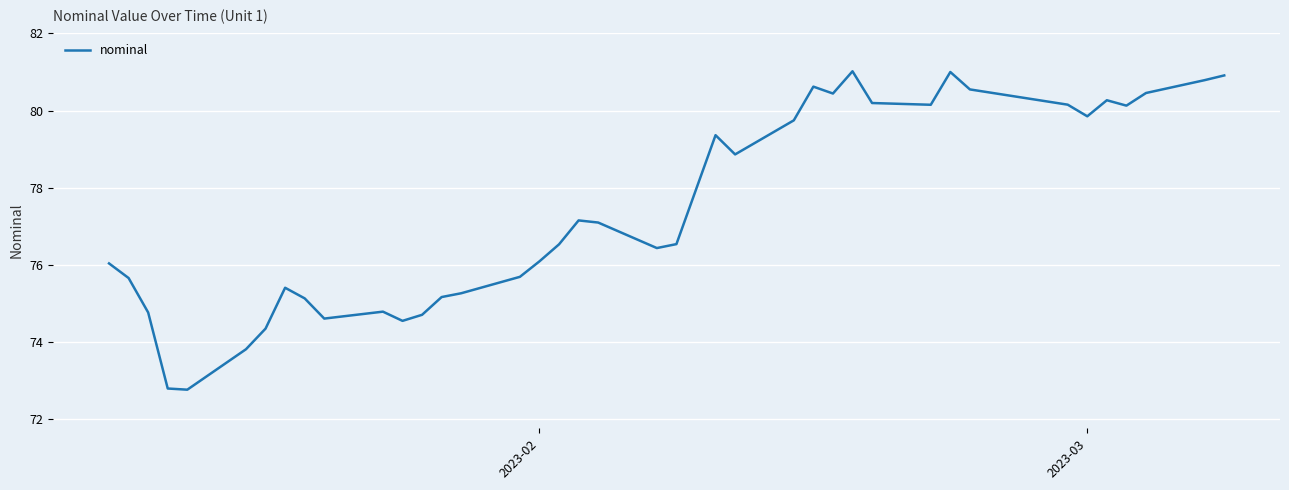

What is the minimum value shown in the chart?

72.8